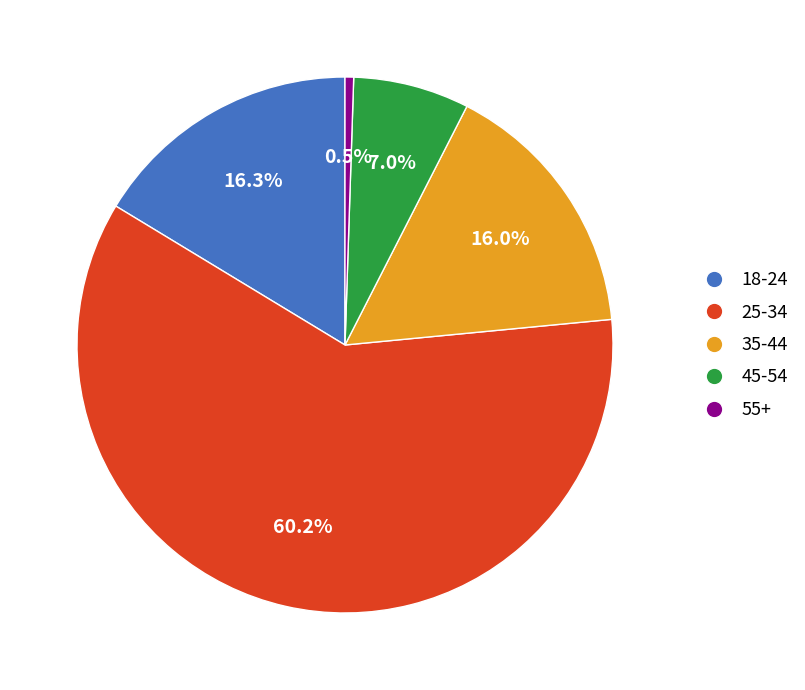

Is there any slice that represents more than half of the pie?

Yes